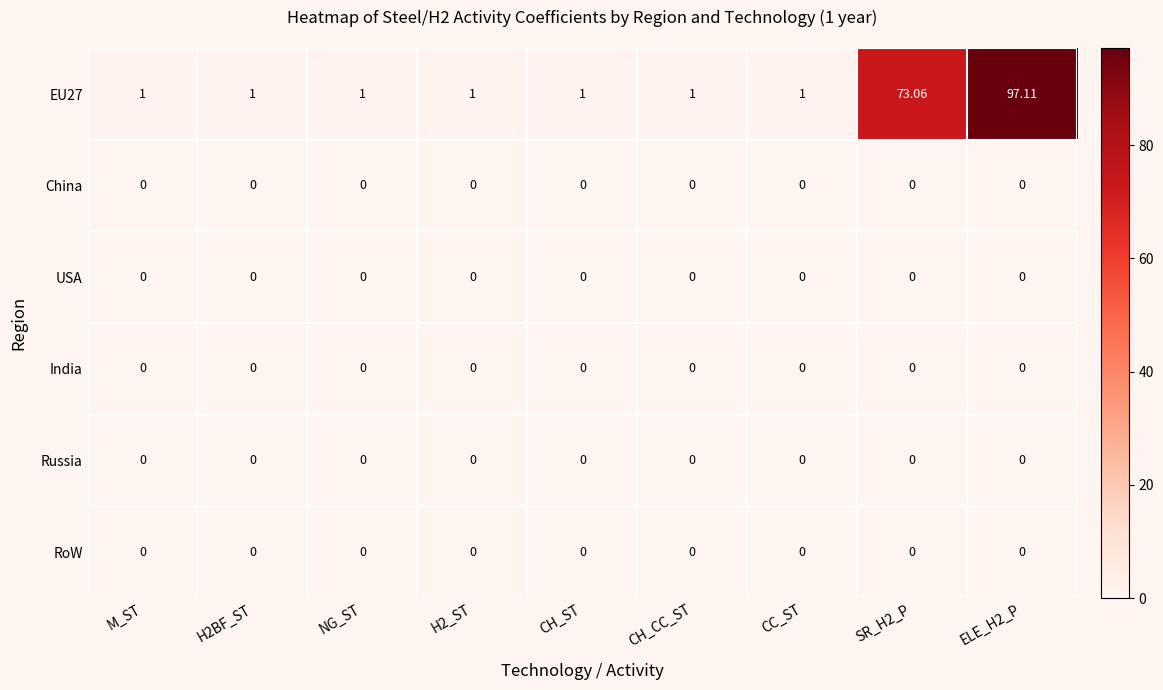

Which has a higher value, SR_H2_P or H2BF_ST?

SR_H2_P